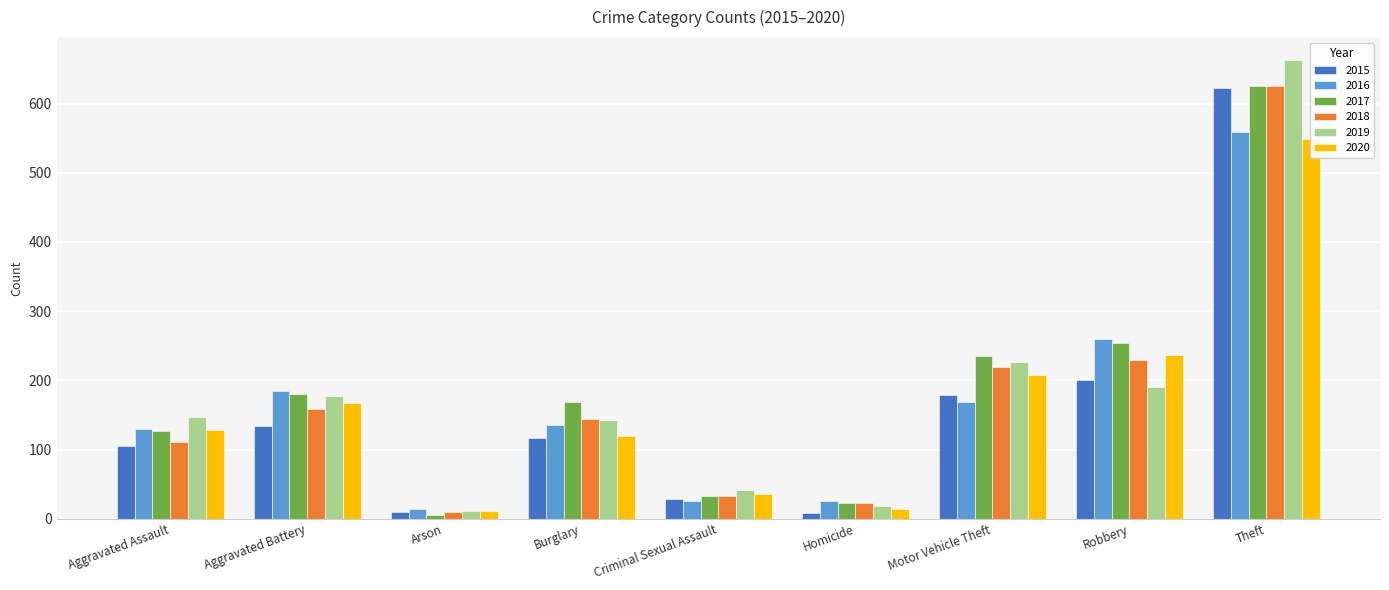

Does the chart contain any negative values?

No